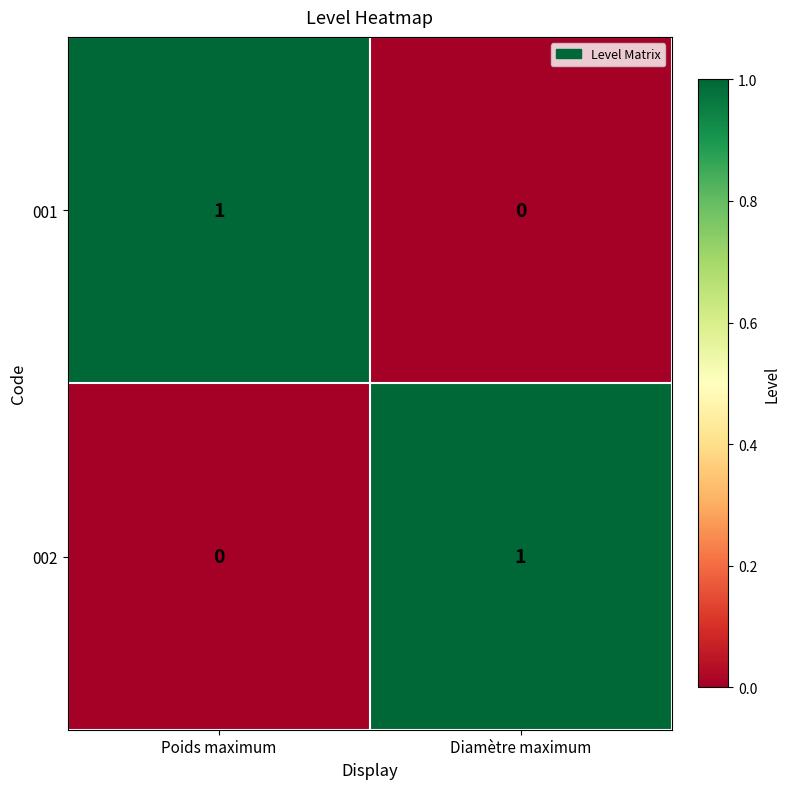

How many series are shown in this chart?

2